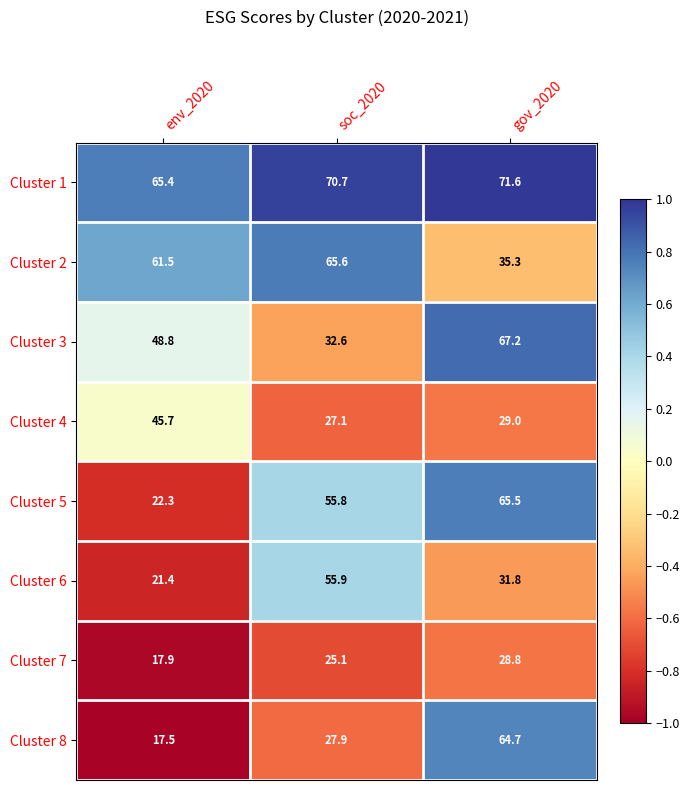

What is the lowest value of the Cluster 2 series?

35.3